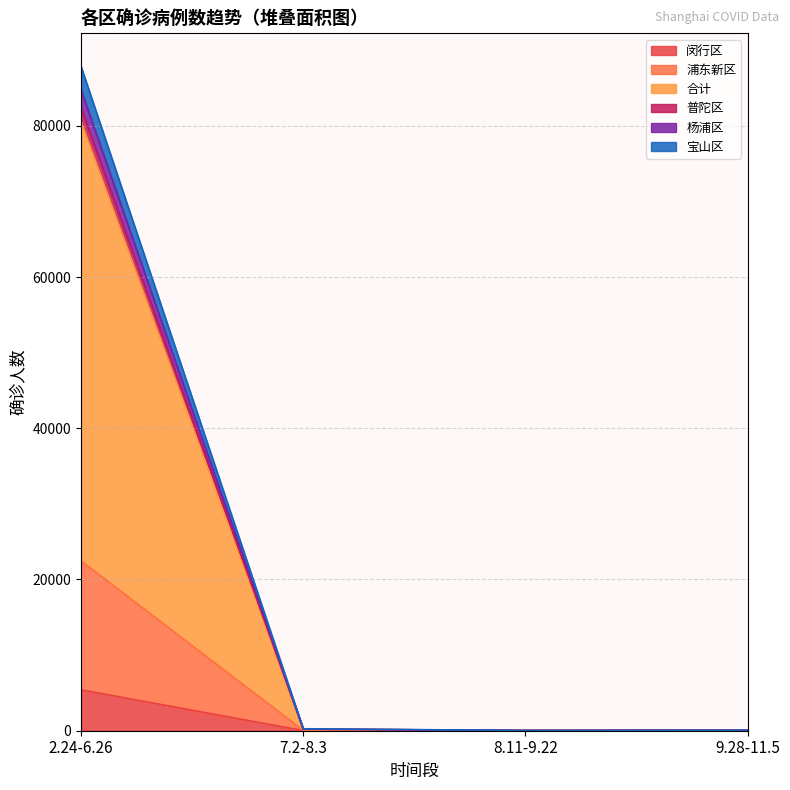

What is the label of the 2nd point from the left?

7.2-8.3